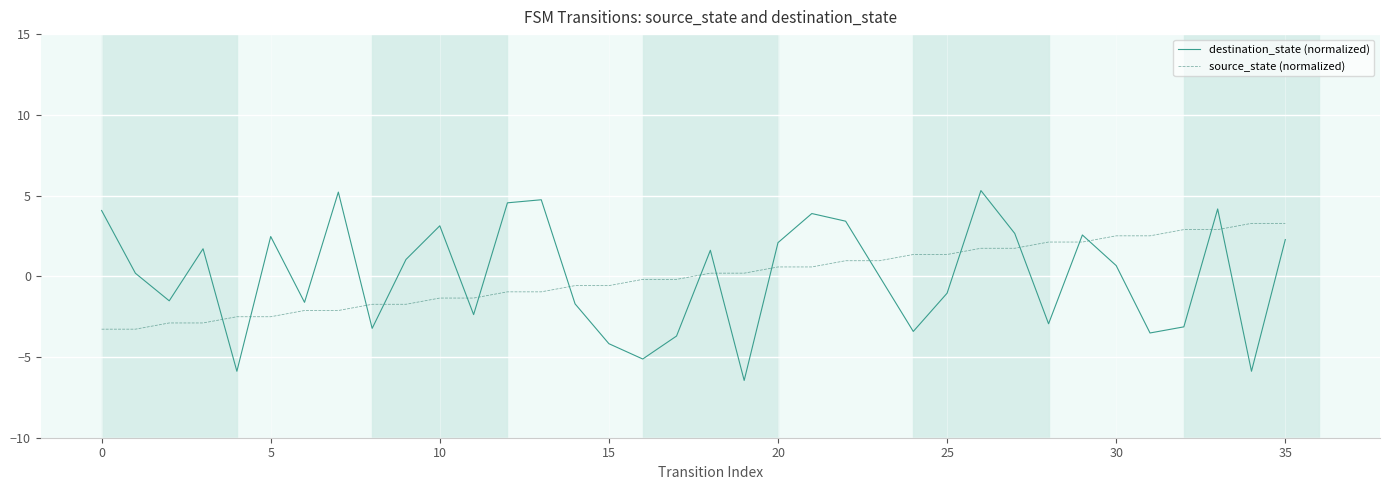

What is the maximum value for destination_state (normalized)?

5.3